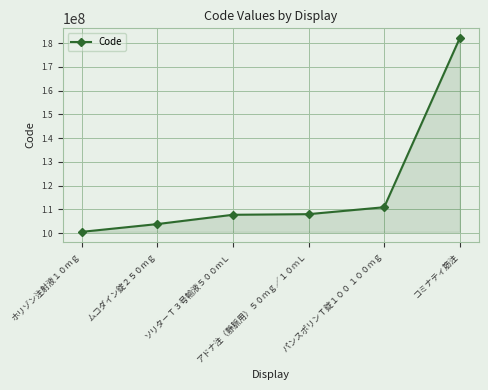

Between パンスポリンＴ錠１００ １００ｍｇ and ムコダイン錠２５０ｍｇ, which is larger?

パンスポリンＴ錠１００ １００ｍｇ